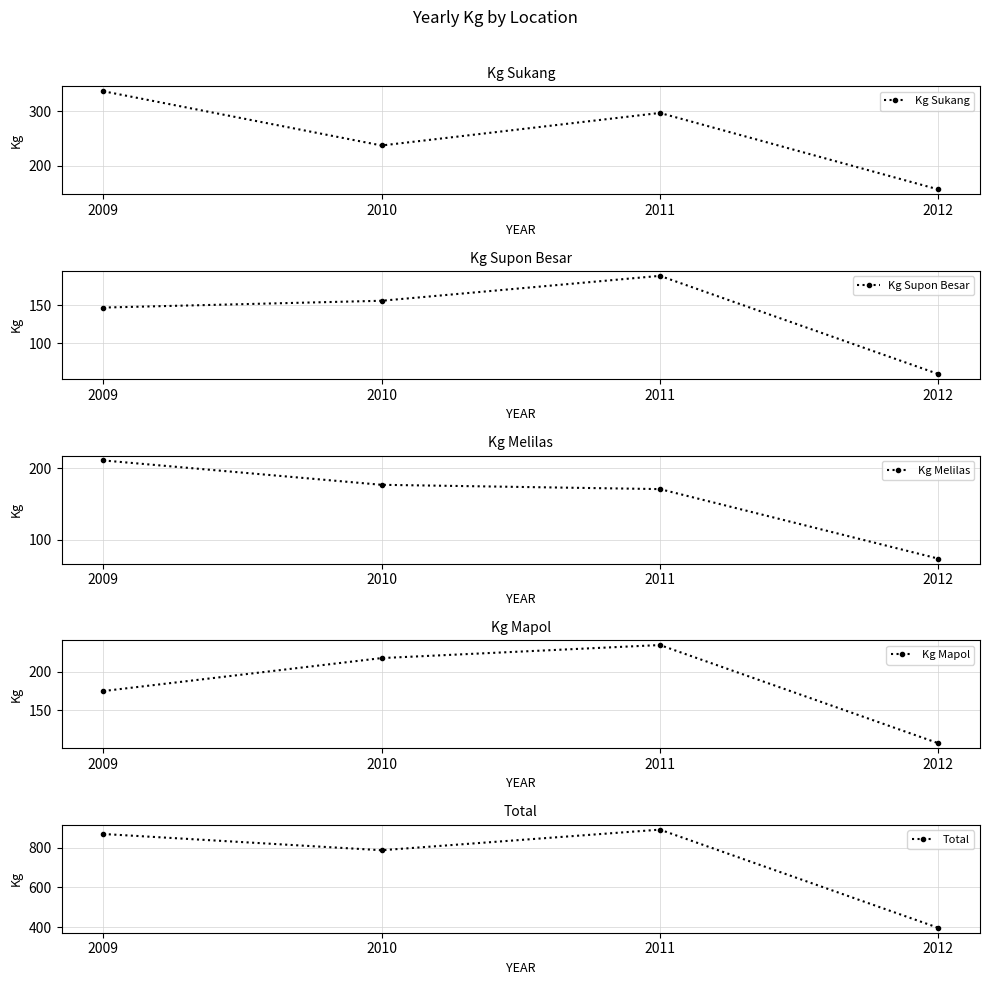

Rank the categories by Kg Supon Besar value from highest to lowest.

2011, 2010, 2009, 2012